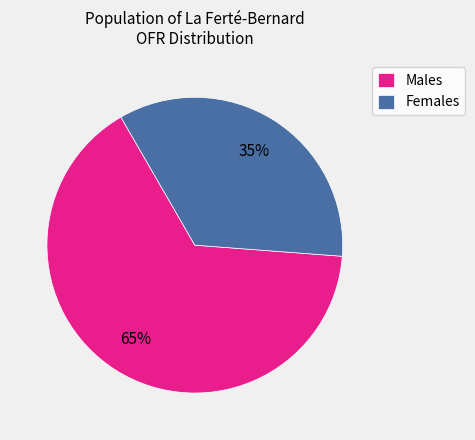

Is it true that Females is 35% of the pie?

True